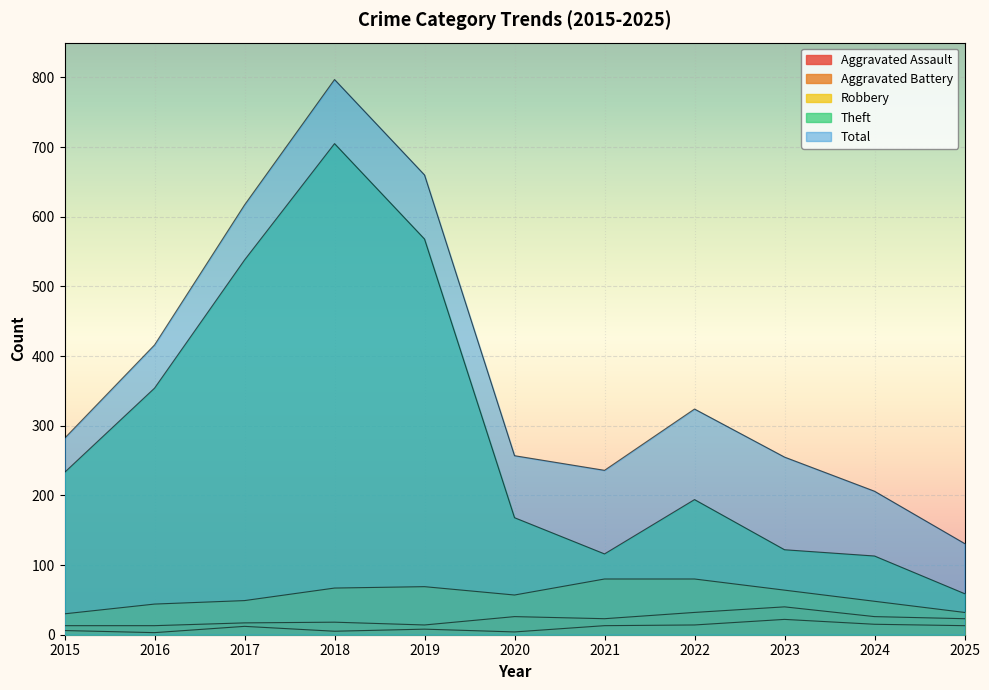

What are all the series names shown in the legend?

Aggravated Assault, Aggravated Battery, Robbery, Theft, Total